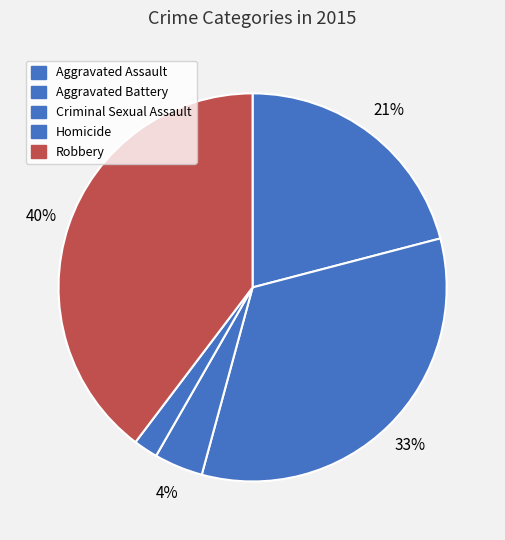

Rank the categories by value from highest to lowest.

Robbery, Aggravated Battery, Aggravated Assault, Criminal Sexual Assault, Homicide